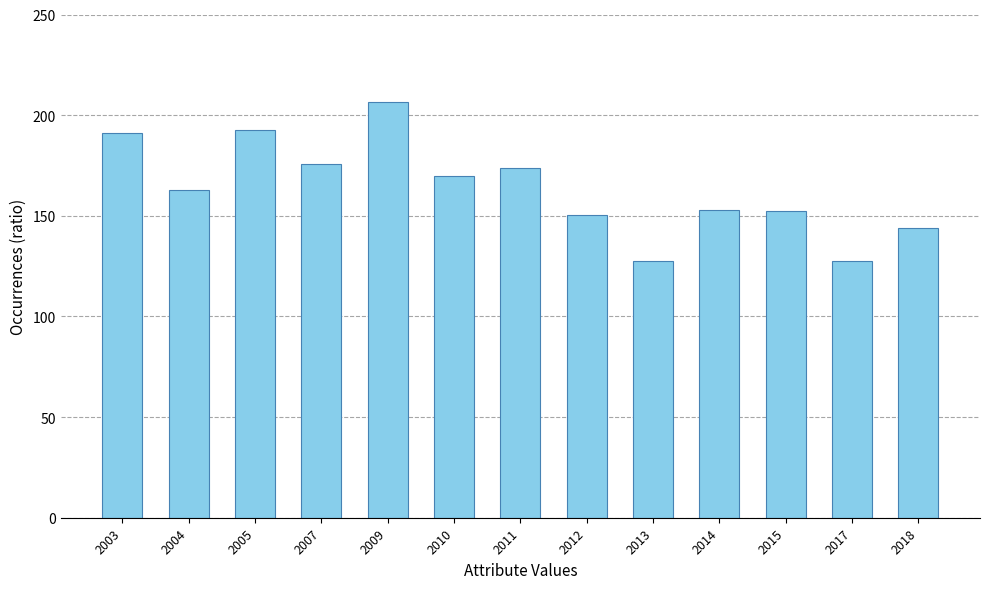

What is the smallest value displayed?

127.5